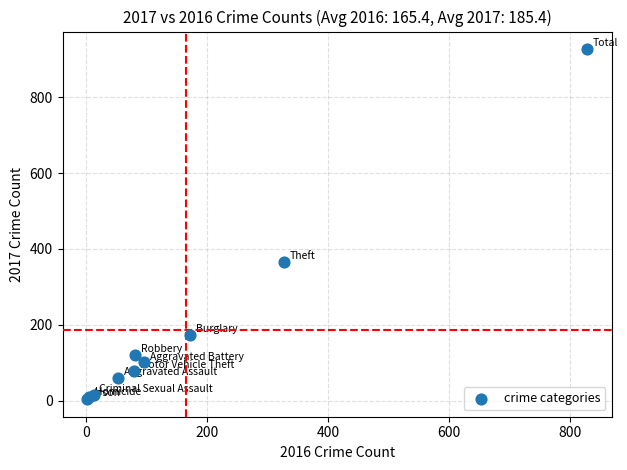

What Y value in the scatter plot is closest to 465?

366